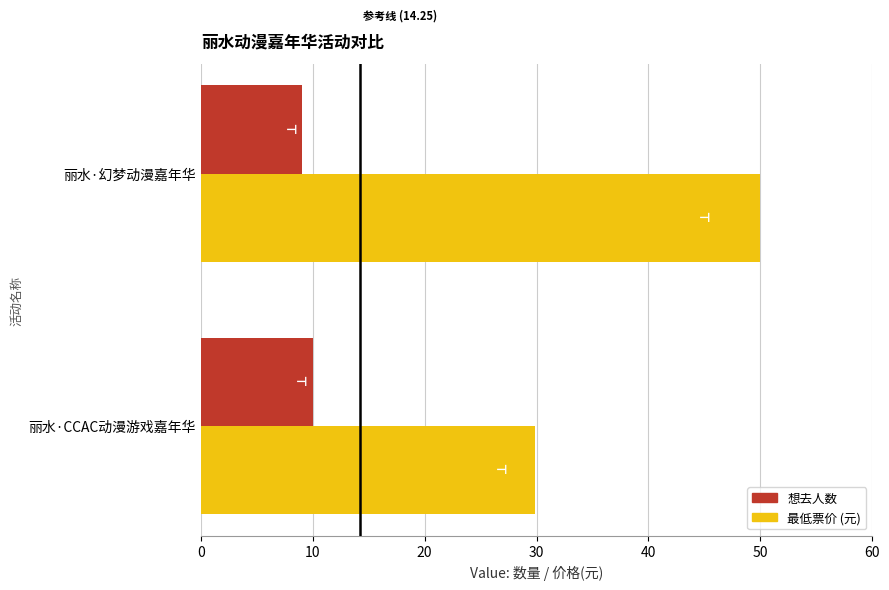

Is the value of 想去人数 at 丽水·幻梦动漫嘉年华 greater than the value of 最低票价 (元) at 丽水·CCAC动漫游戏嘉年华?

No